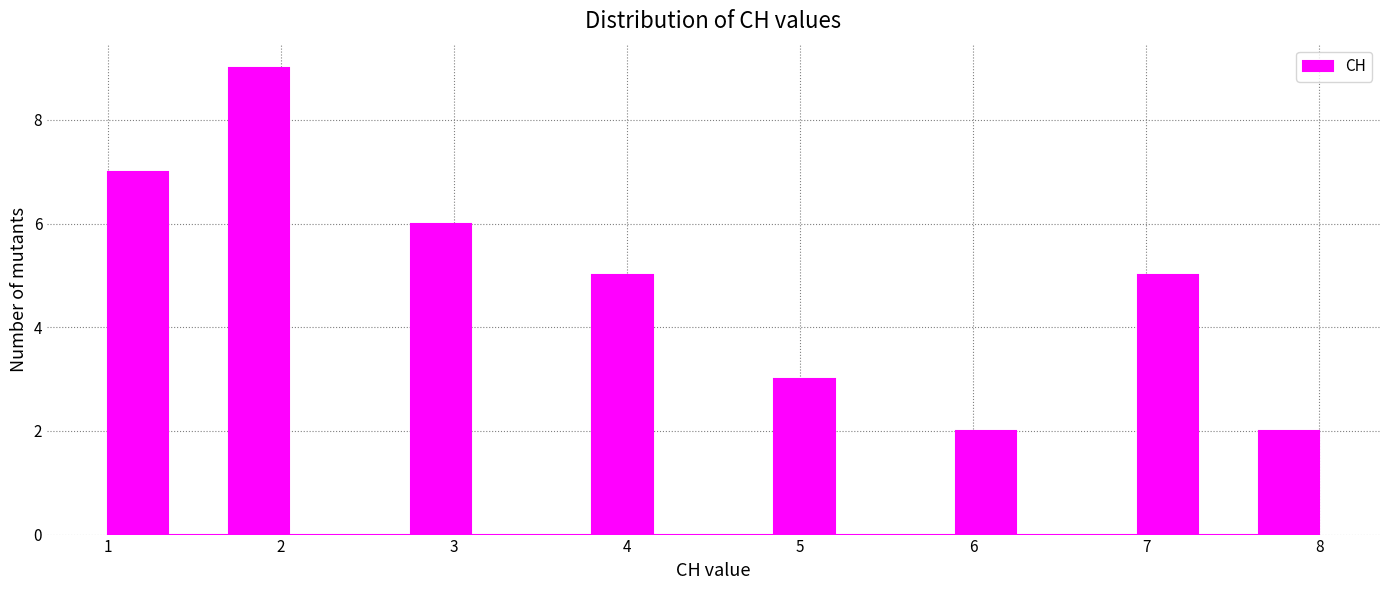

Read against the x-axis, roughly where is the centre of the tallest bar?

1.9